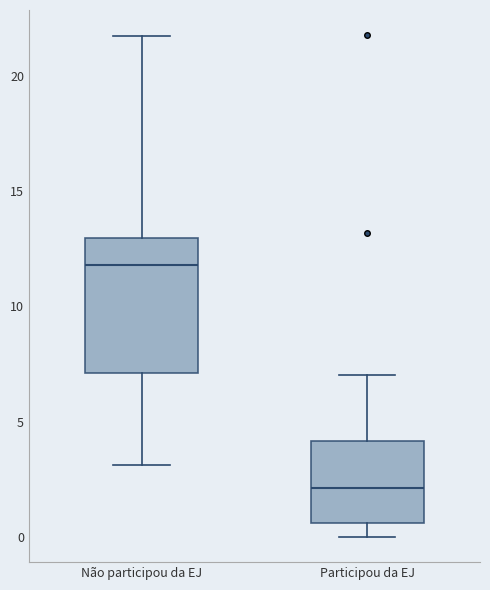

Comparing the boxes themselves (not the whiskers), which one is the tallest?

Não participou da EJ